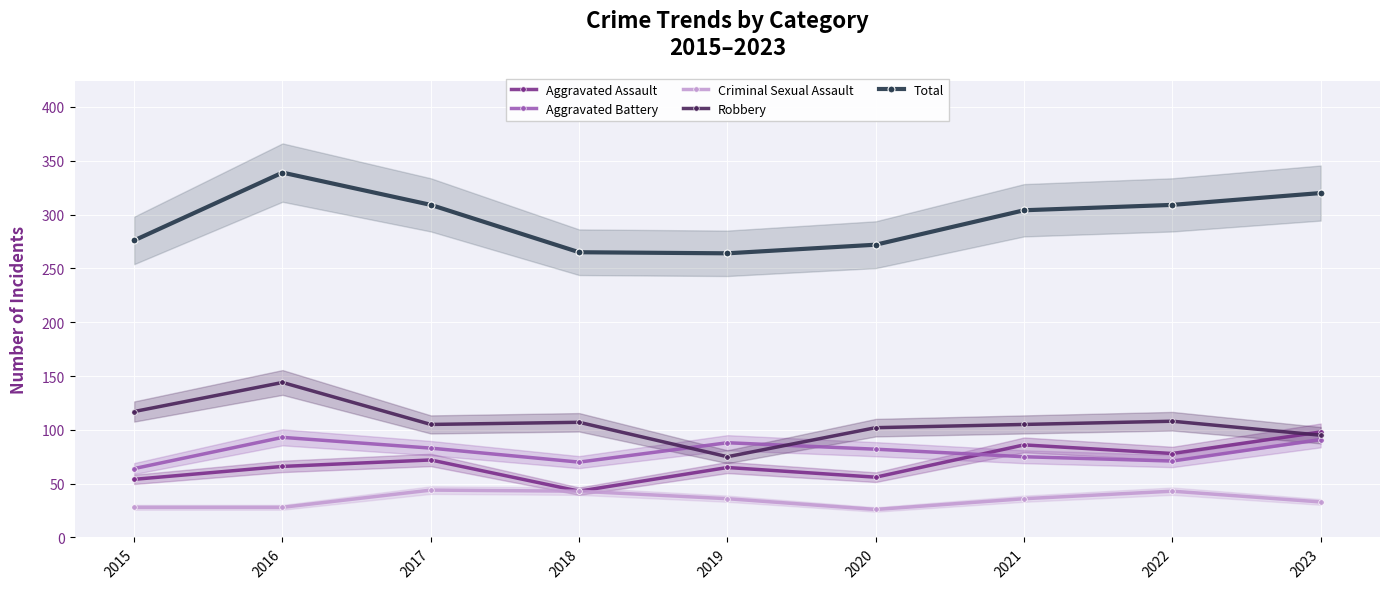

What are all the series names shown in the legend?

Aggravated Assault, Aggravated Battery, Criminal Sexual Assault, Robbery, Total